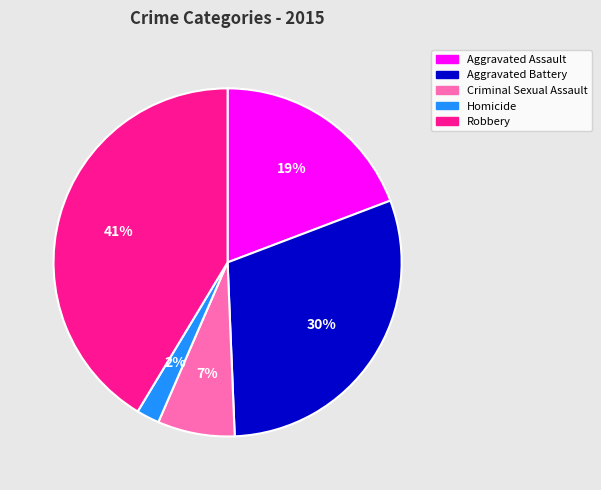

Is there a majority slice in this chart?

No